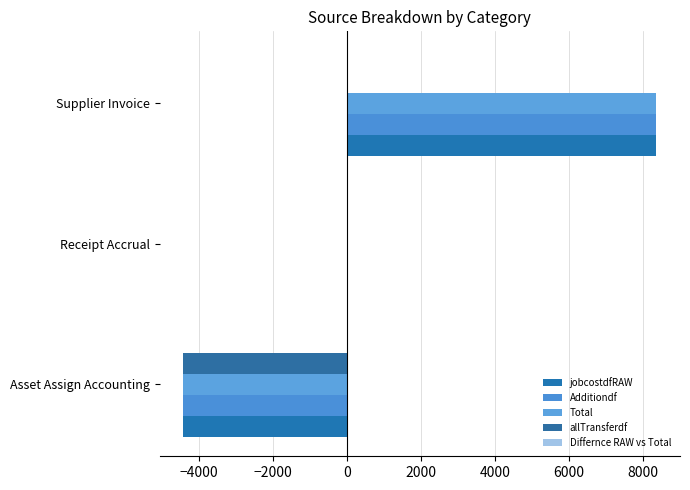

At which category is the sum across all series the highest?

Supplier Invoice